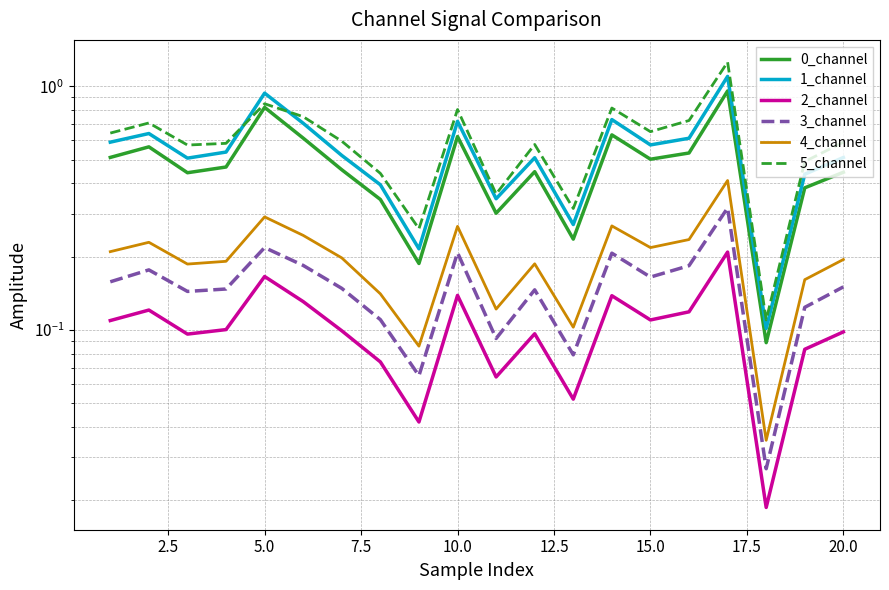

Is it true that 1_channel equals 0.1 at 15.0?

False